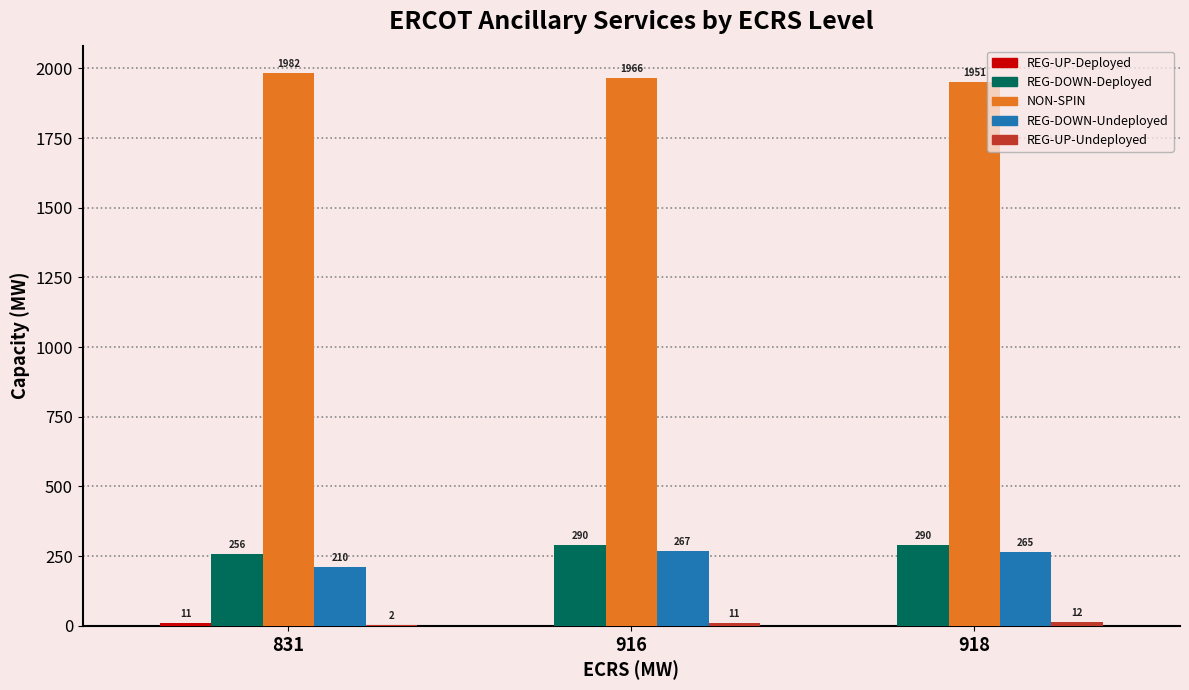

Is the value of REG-DOWN-Undeployed at 831 greater than the value of NON-SPIN at 831?

No